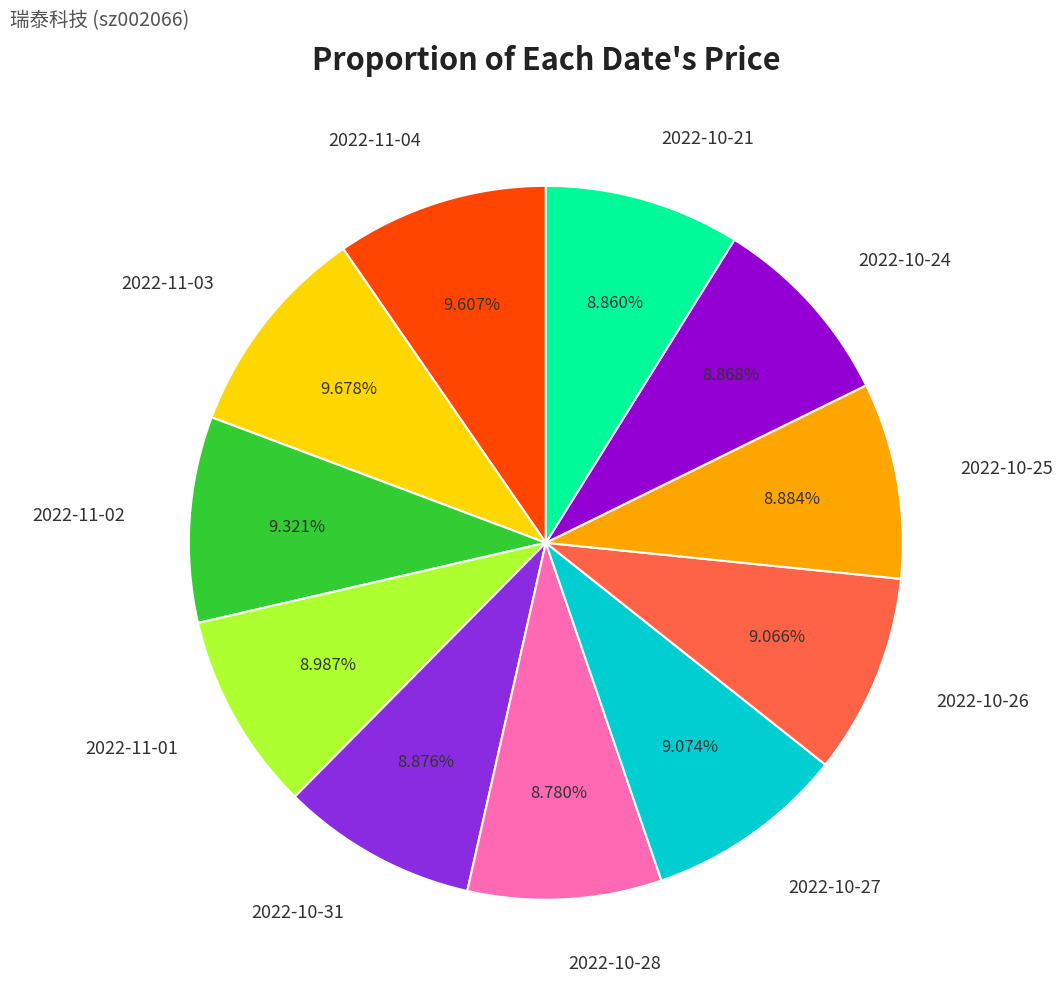

Is there a majority slice in this chart?

No